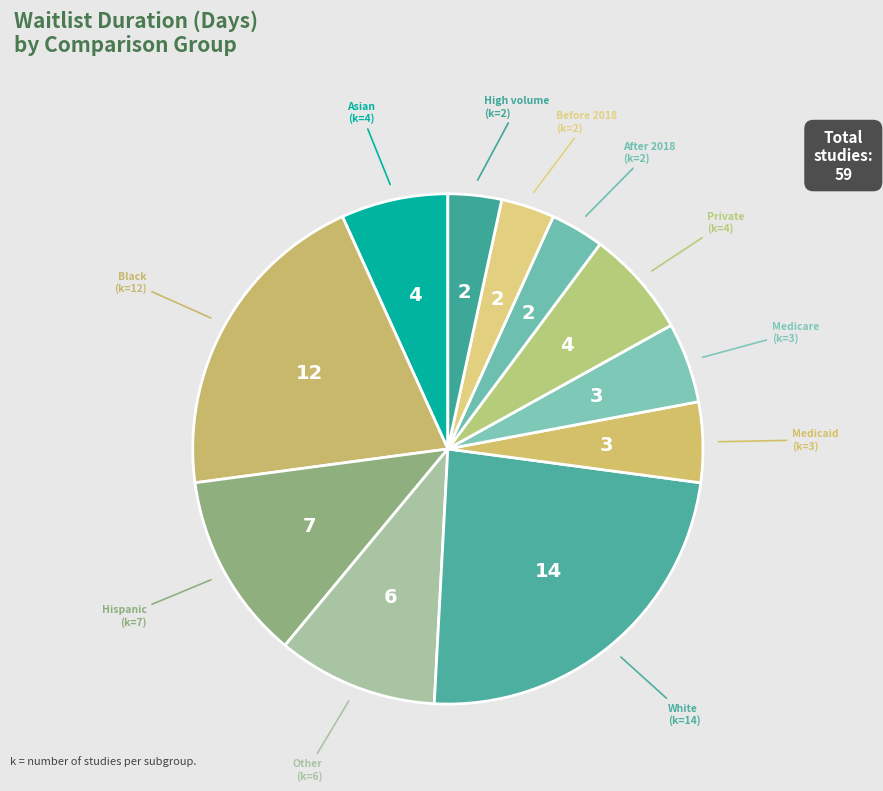

Is it true that Medicaid is 1% of the pie?

False